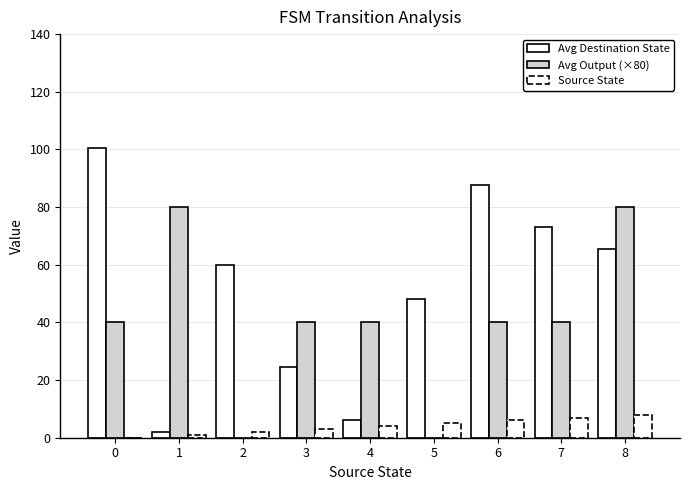

Reading left to right, extract all data points from this chart.

Avg Destination State: 0=100.5	1=2.0	2=60.0	3=24.5	4=6.0	5=48.0	6=87.5	7=73.0	8=65.5
Avg Output (×80): 0=40.0	1=80.0	2=0.0	3=40.0	4=40.0	5=0.0	6=40.0	7=40.0	8=80.0
Source State: 0=0.0	1=1.0	2=2.0	3=3.0	4=4.0	5=5.0	6=6.0	7=7.0	8=8.0